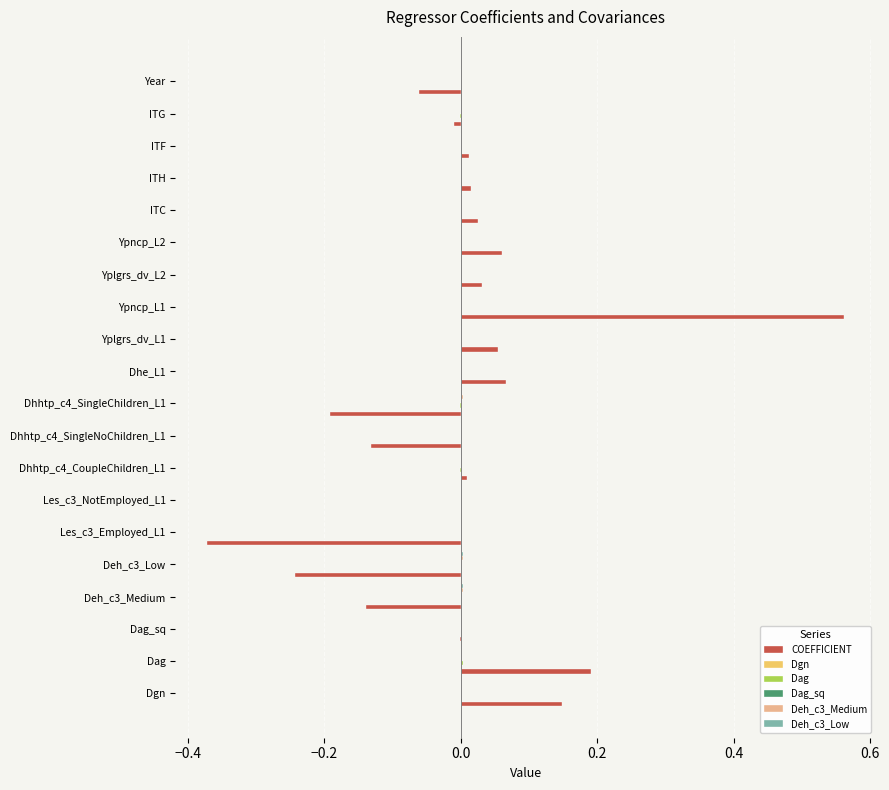

Count the number of data series in this chart.

6